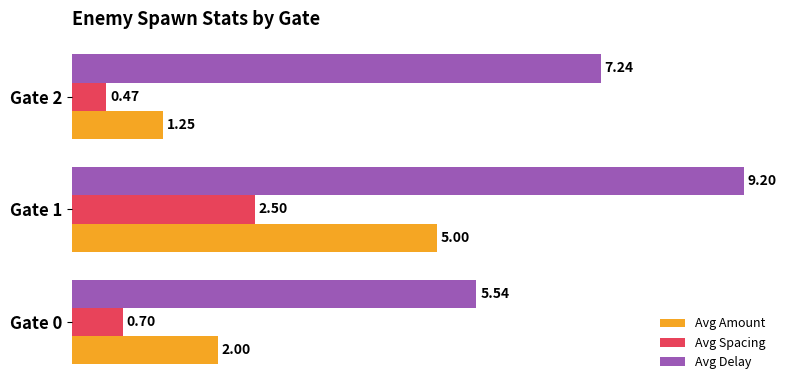

What is the maximum value for Avg Spacing?

2.5